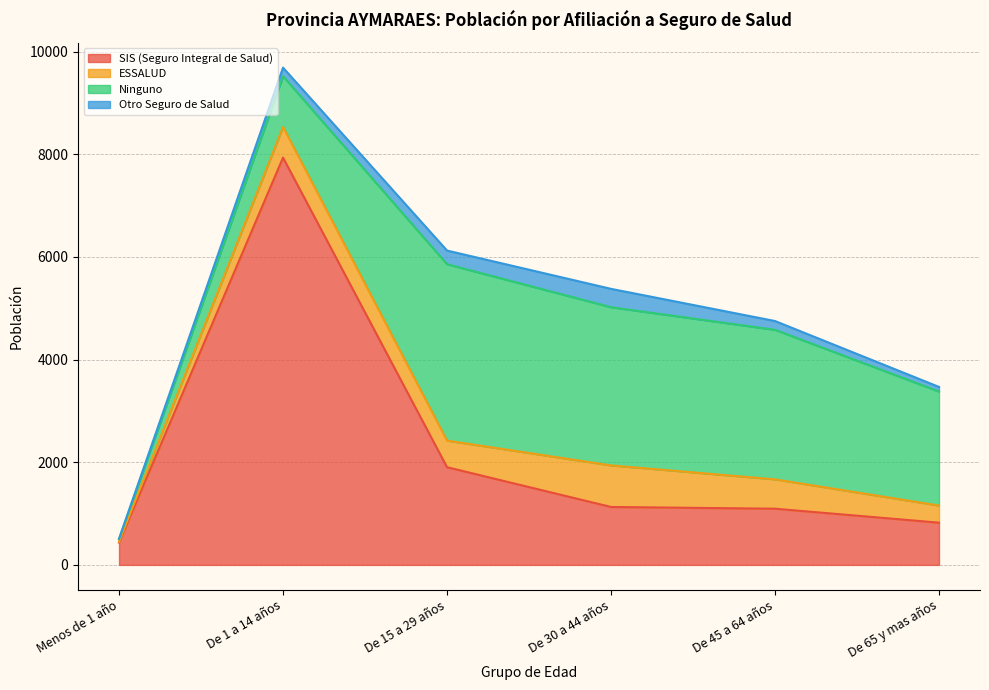

True or false: ESSALUD and SIS (Seguro Integral de Salud) cross at least once.

False